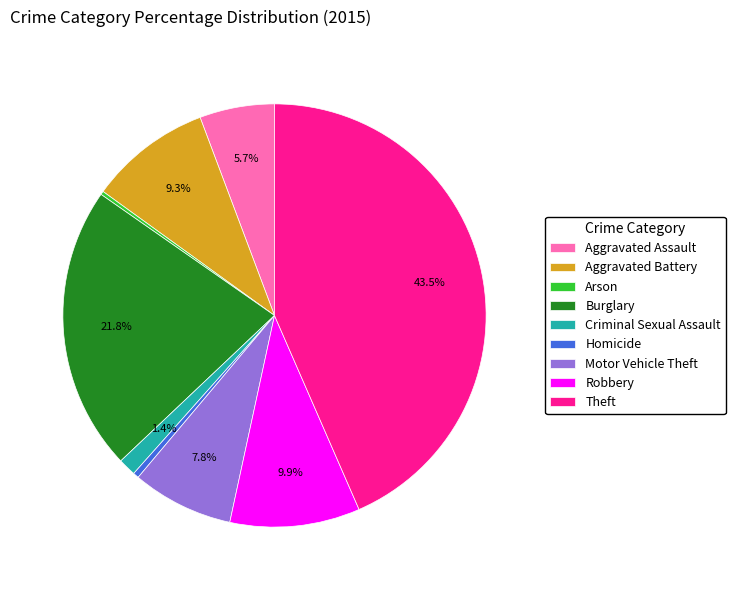

Does any single category account for the majority?

No